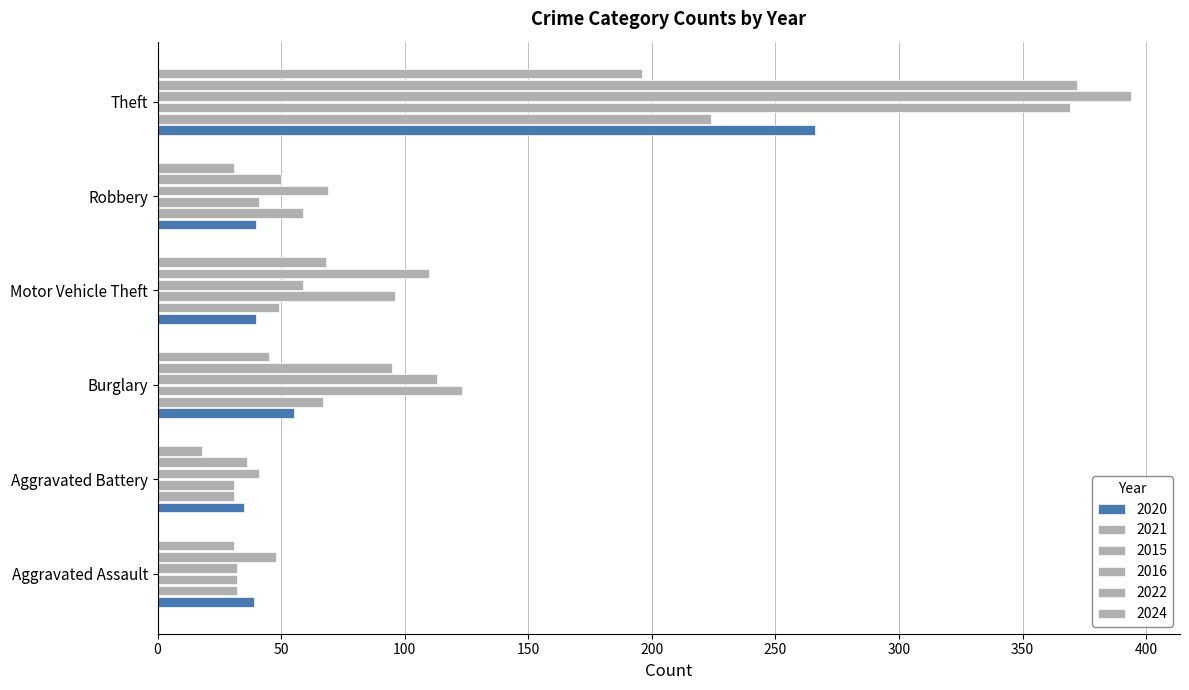

How many distinct data groups are displayed?

6